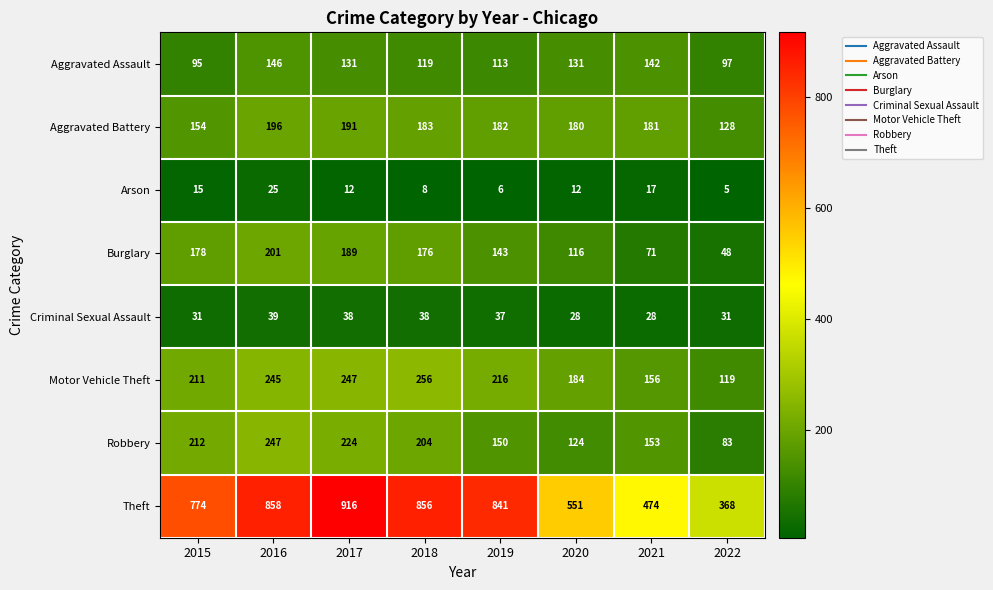

Which series changed the most between 2018 and 2021?

Theft